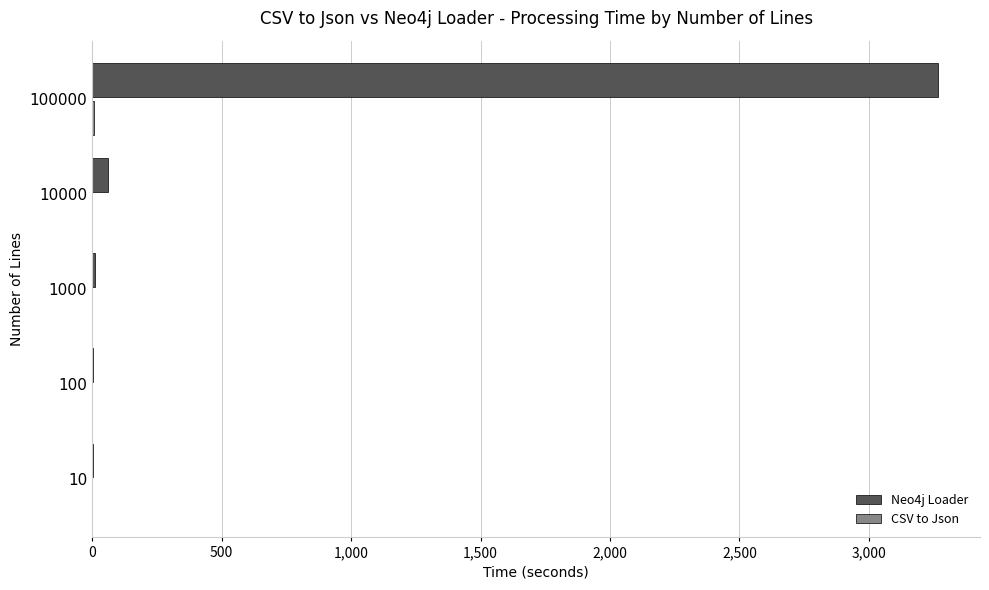

What is the maximum value shown in the chart?

3265.8